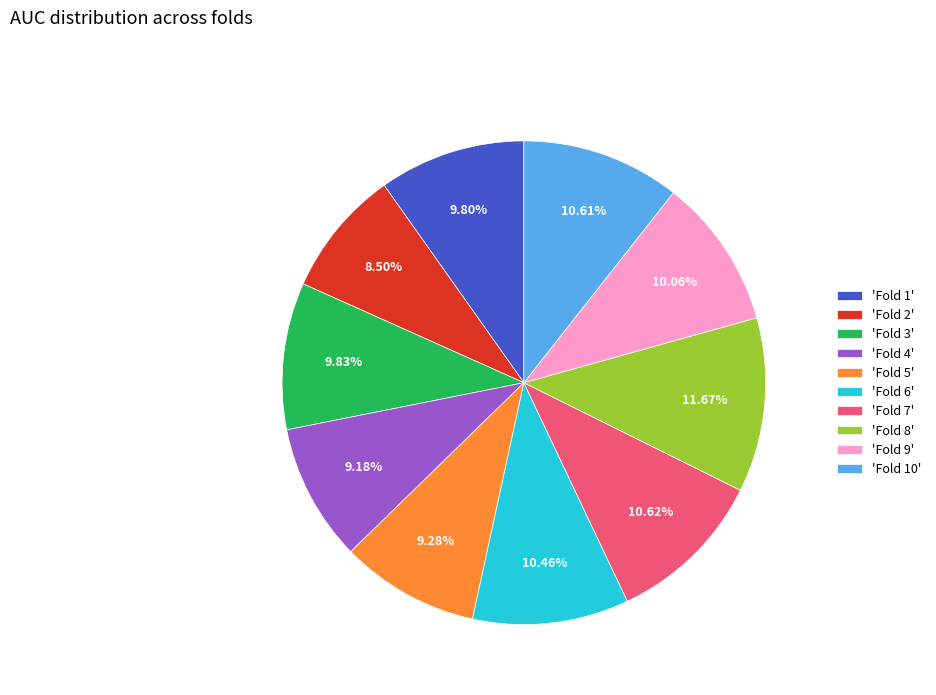

What is the smallest slice in the pie chart?

'Fold 2'